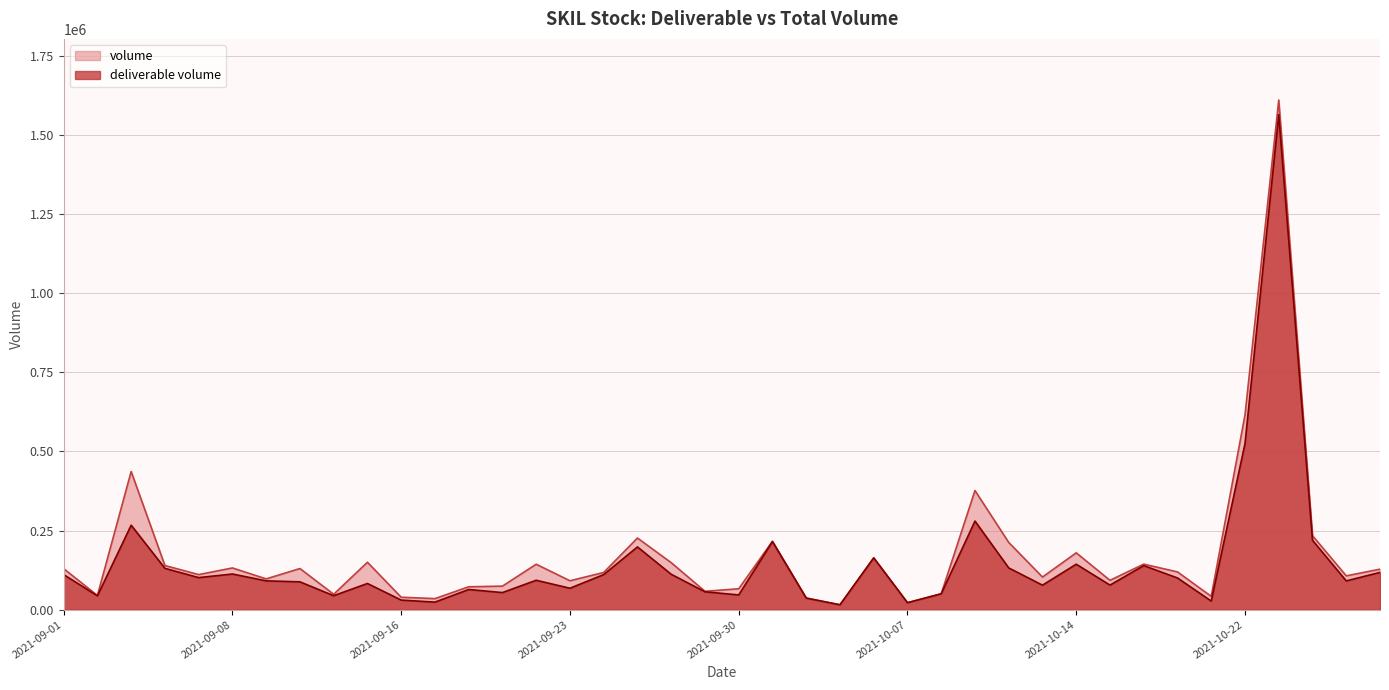

What is the difference between the maximum and minimum values in the deliverable volume series?

1549367